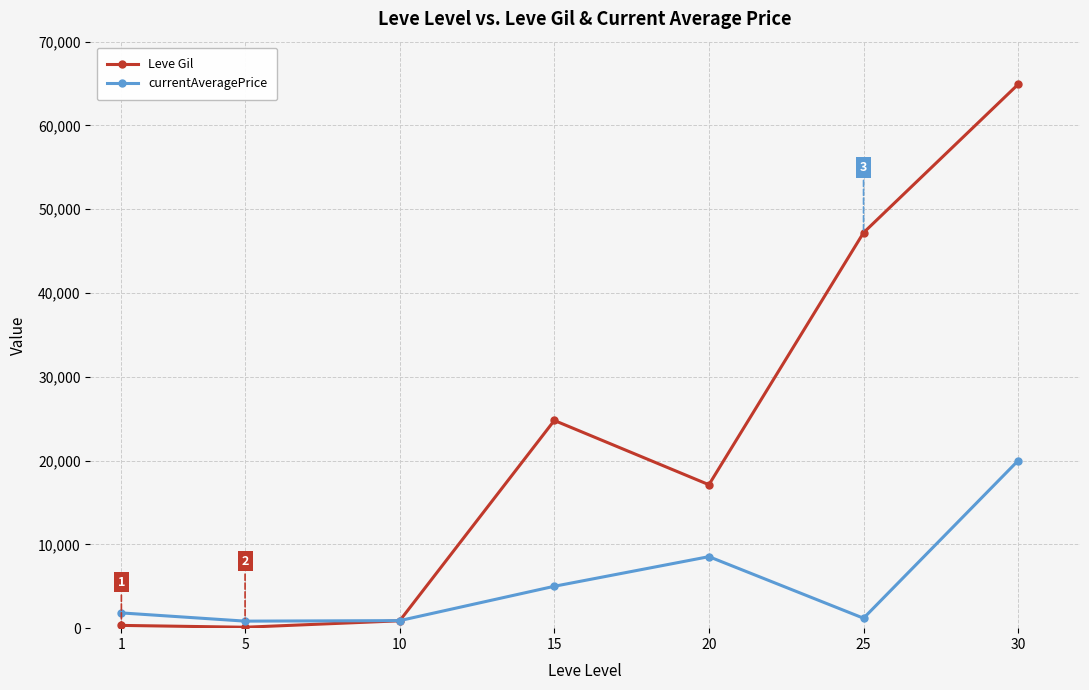

What is the value of the Leve Gil point at the 5th from the left?

17120